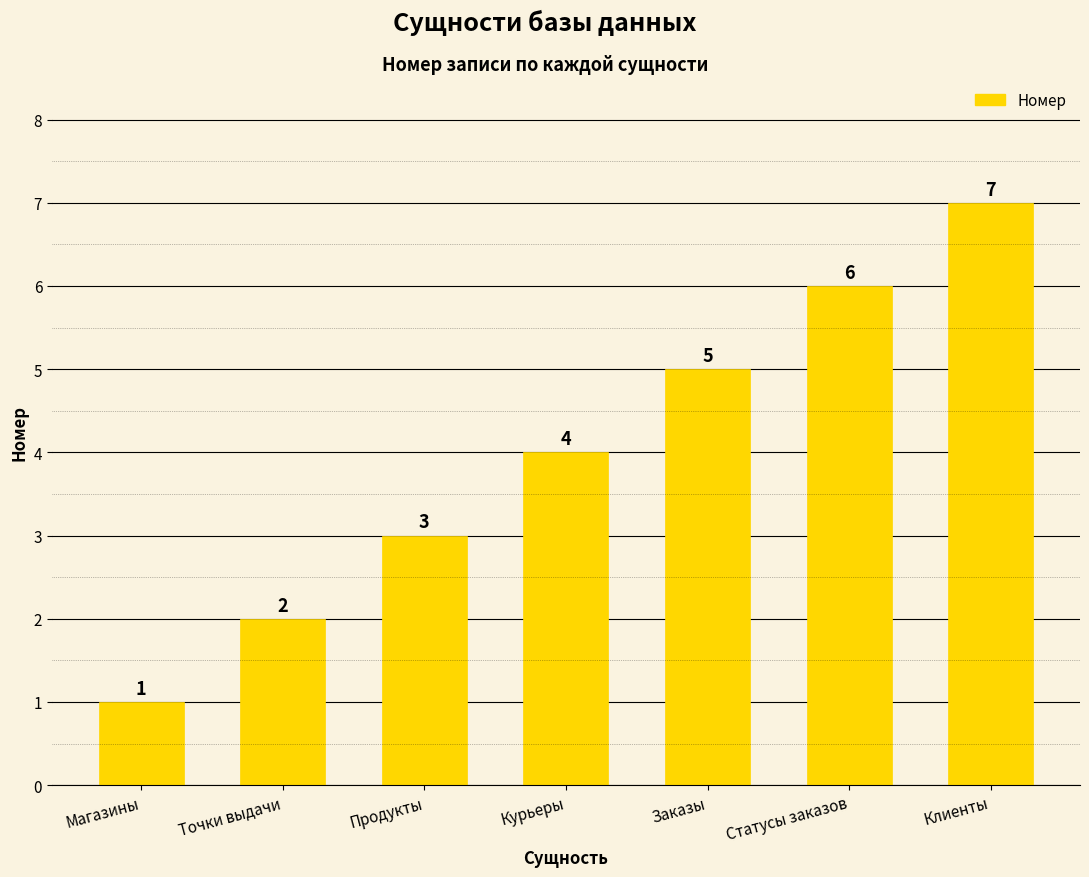

What is the sum of the values at Статусы заказов and Курьеры?

10